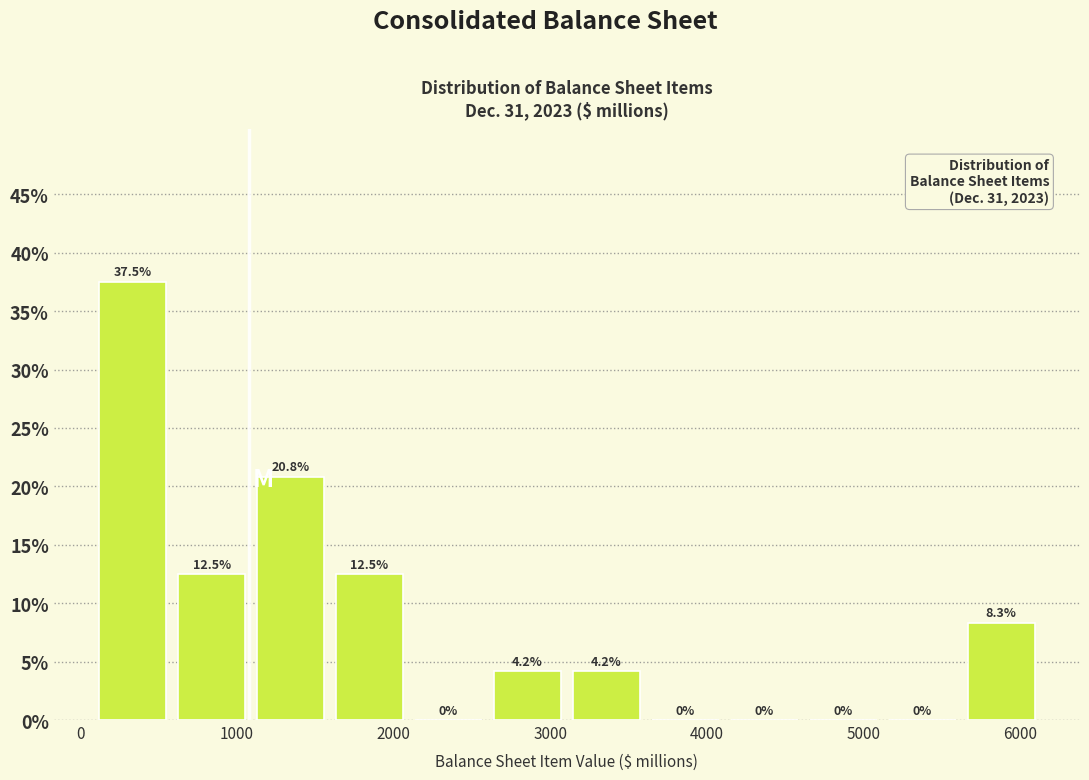

Over which range of the x-axis is the bar tallest?

100 to 600